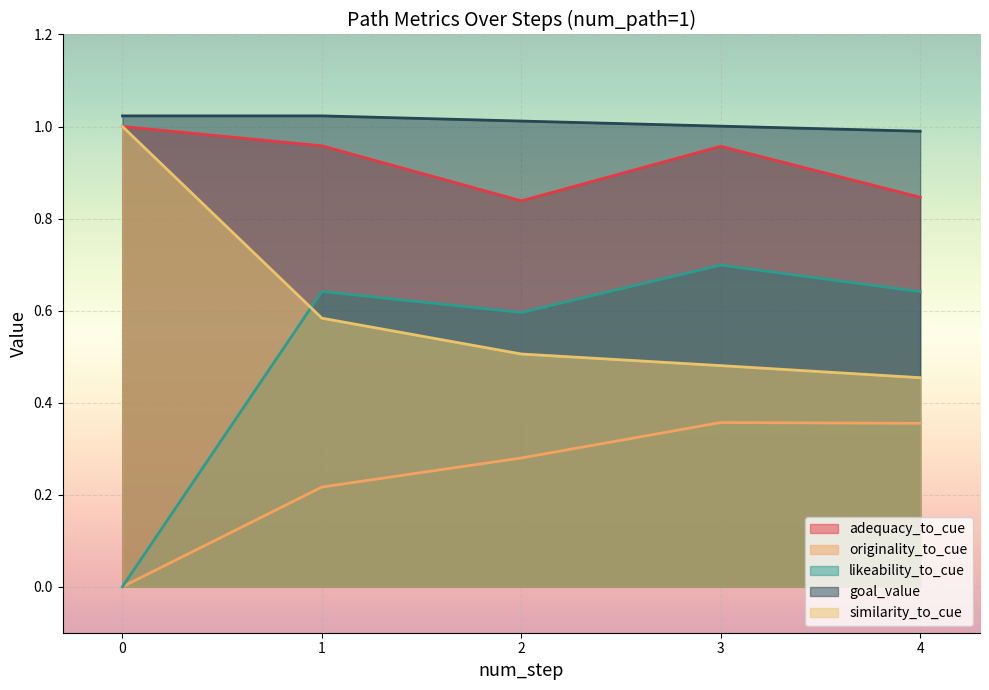

At 2, list the series in order from smallest to largest.

originality_to_cue, similarity_to_cue, likeability_to_cue, adequacy_to_cue, goal_value